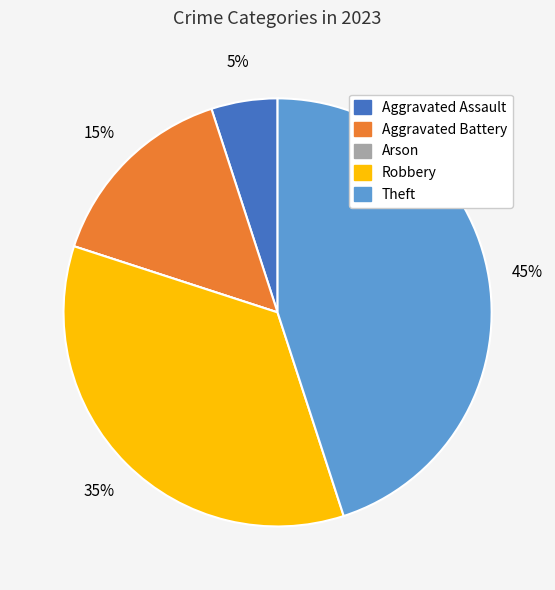

To the nearest percent, what is the combined percentage of Robbery and Aggravated Battery?

50%